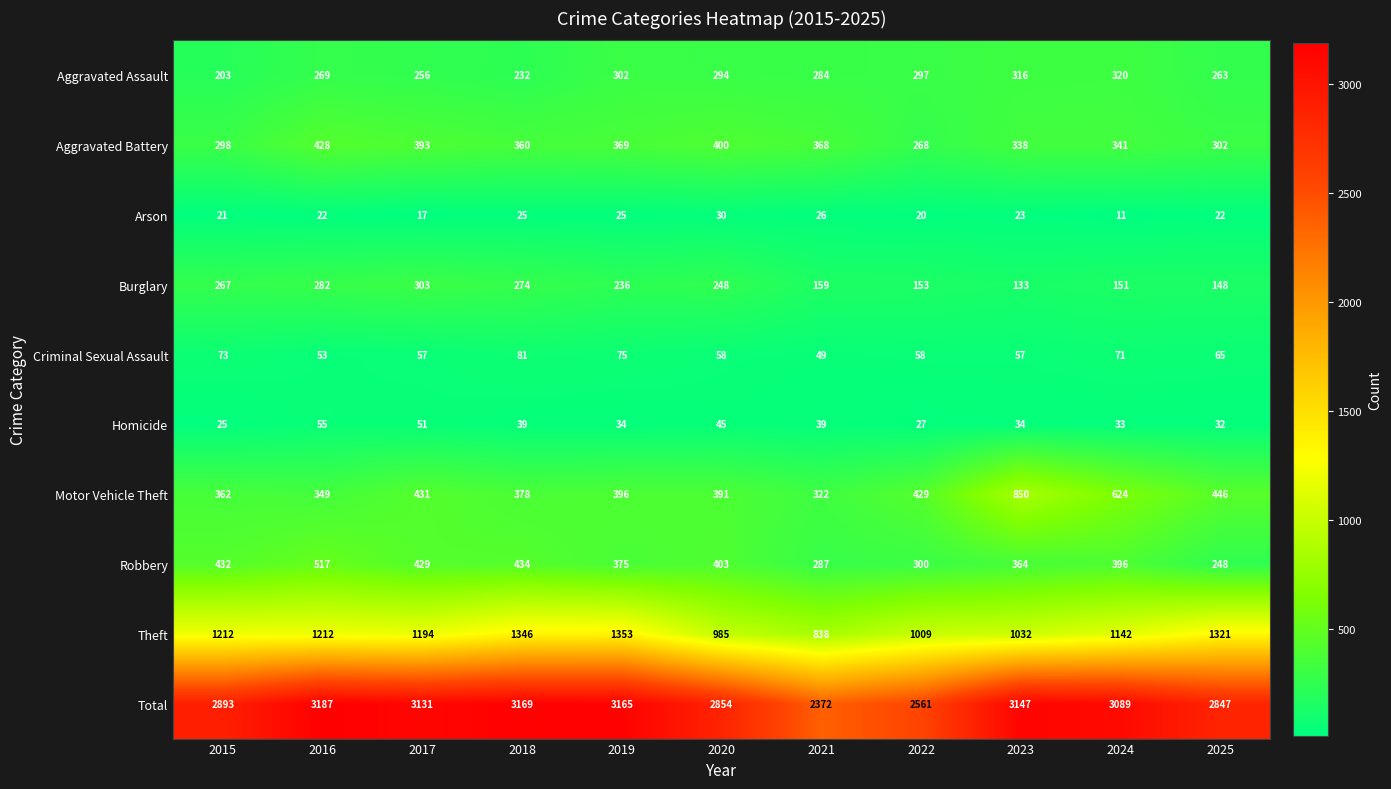

What is the difference between the maximum and minimum values in the Theft series?

515